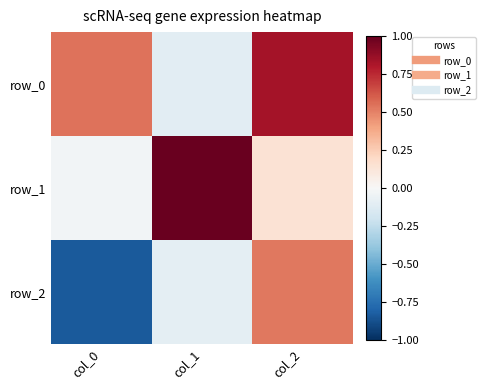

How many row_0 values are between 0 and 1?

2